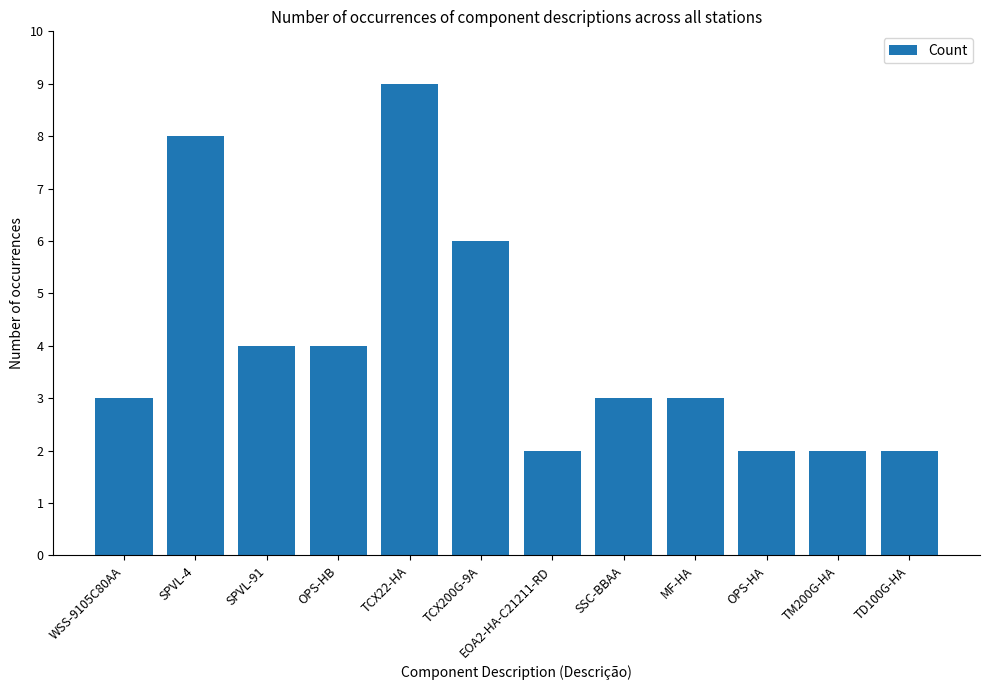

What is the greatest value displayed?

9